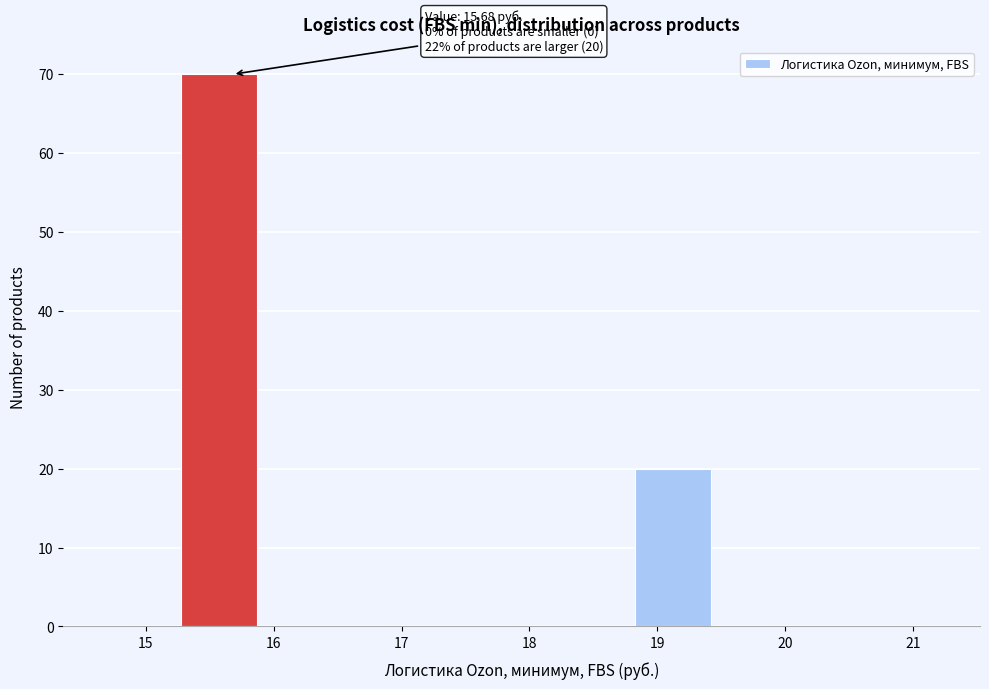

Which range on the x-axis has the tallest bar?

15.3 to 15.9